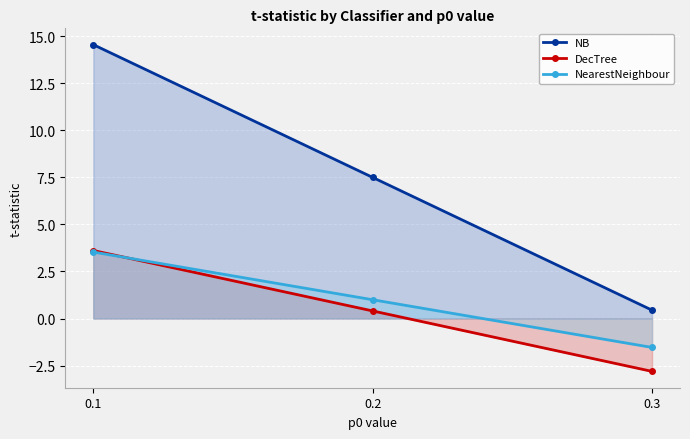

Between 0.1 and 0.2, which series saw the biggest shift?

NB